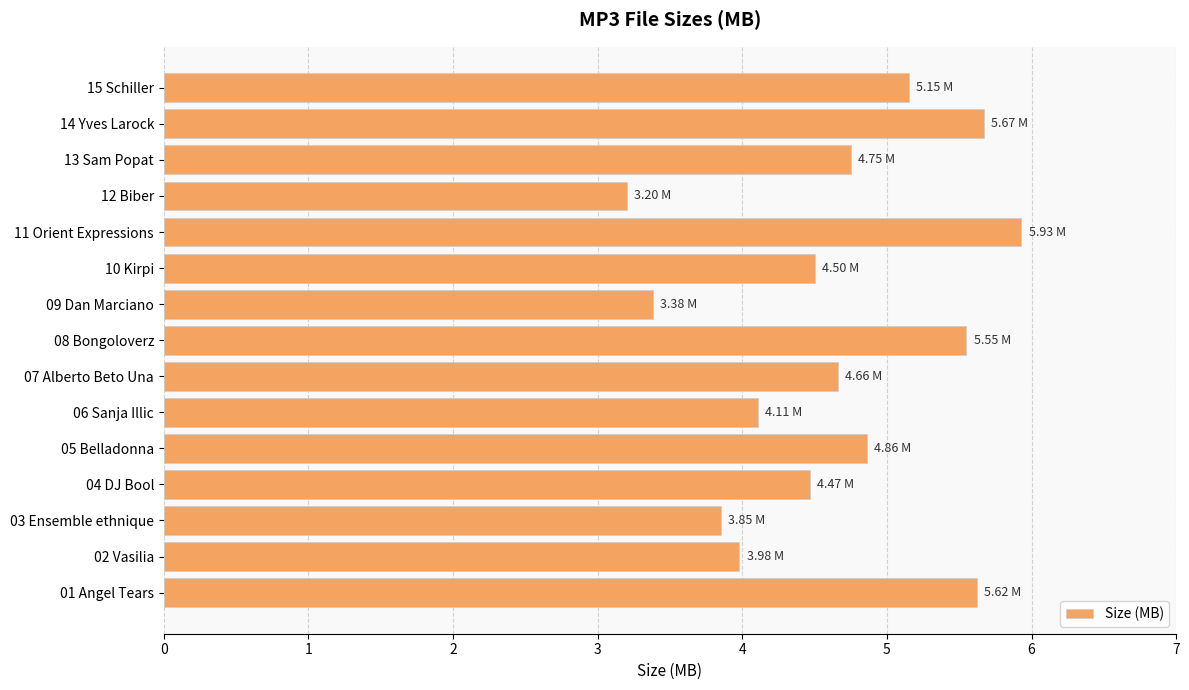

What is the average value?

4.6